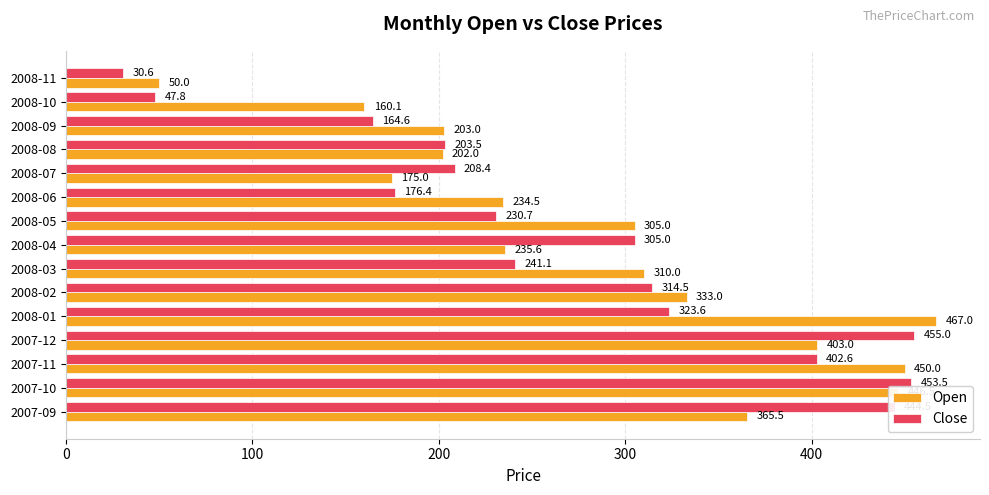

What is the difference between the maximum and minimum values in the Close series?

424.4